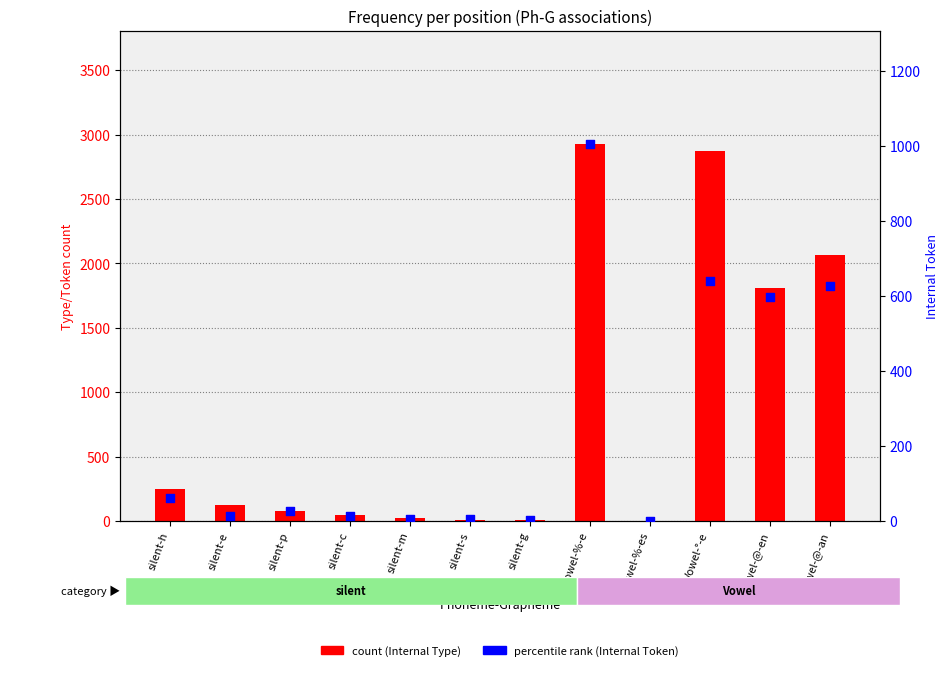

Which series contains the highest Y value?

count (Internal Type)